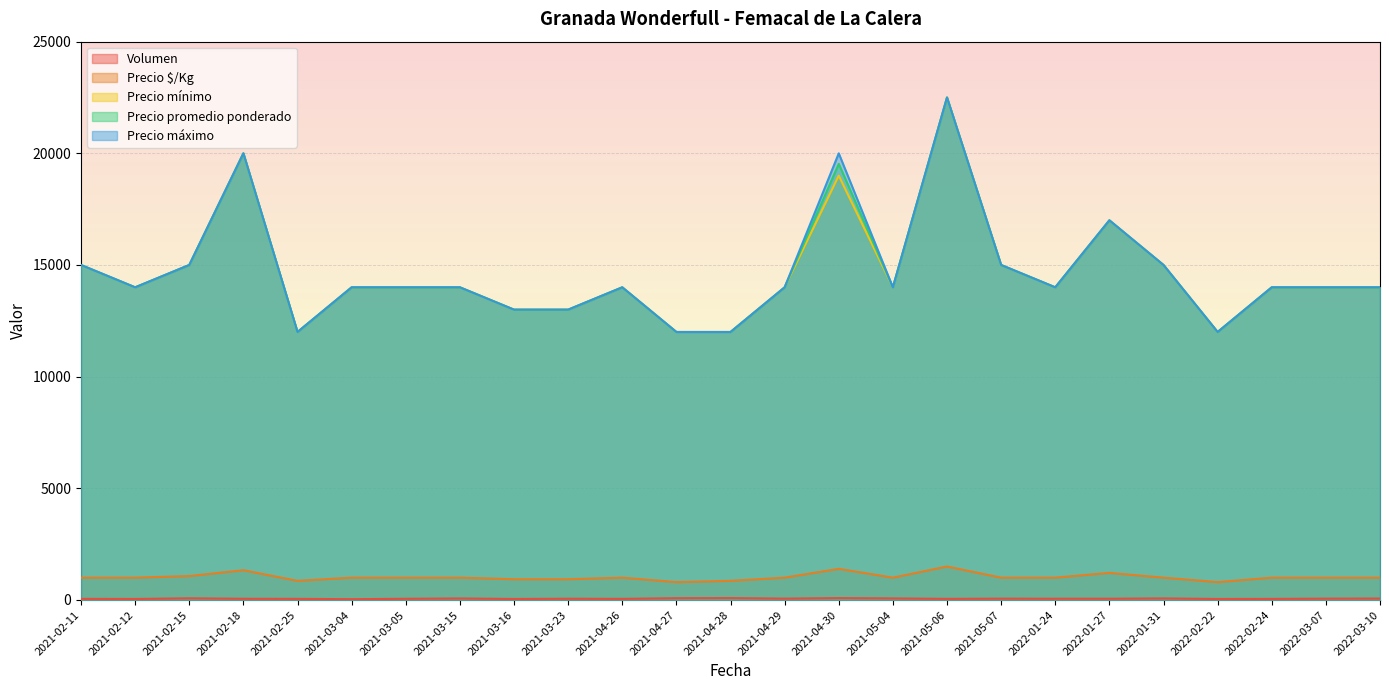

What is the sum of the Precio máximo values at 2021-04-26 and 2021-05-04?

28000